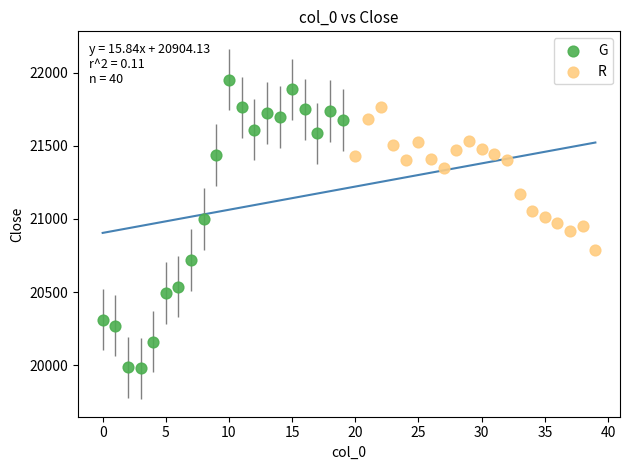

Which series contains the highest Y value?

G